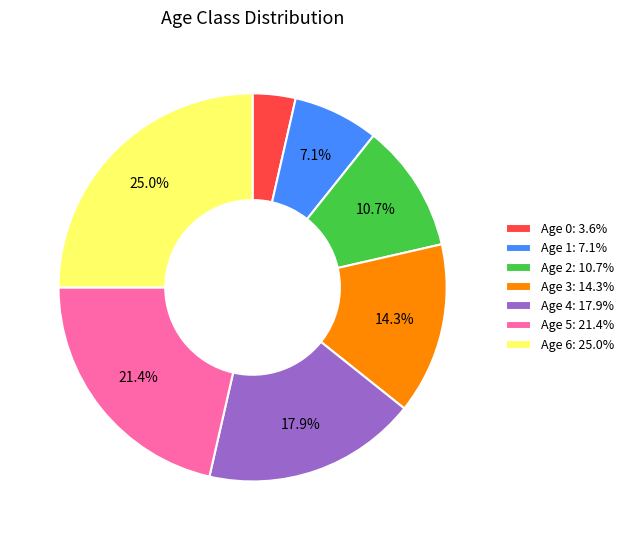

To the nearest percent, what is the combined percentage of Age 3 and Age 5?

36%